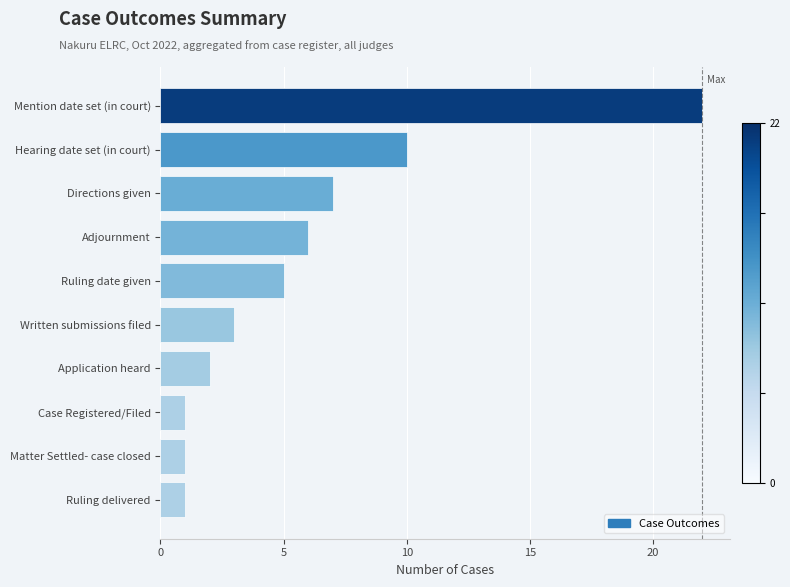

What is the minimum value shown in the chart?

1